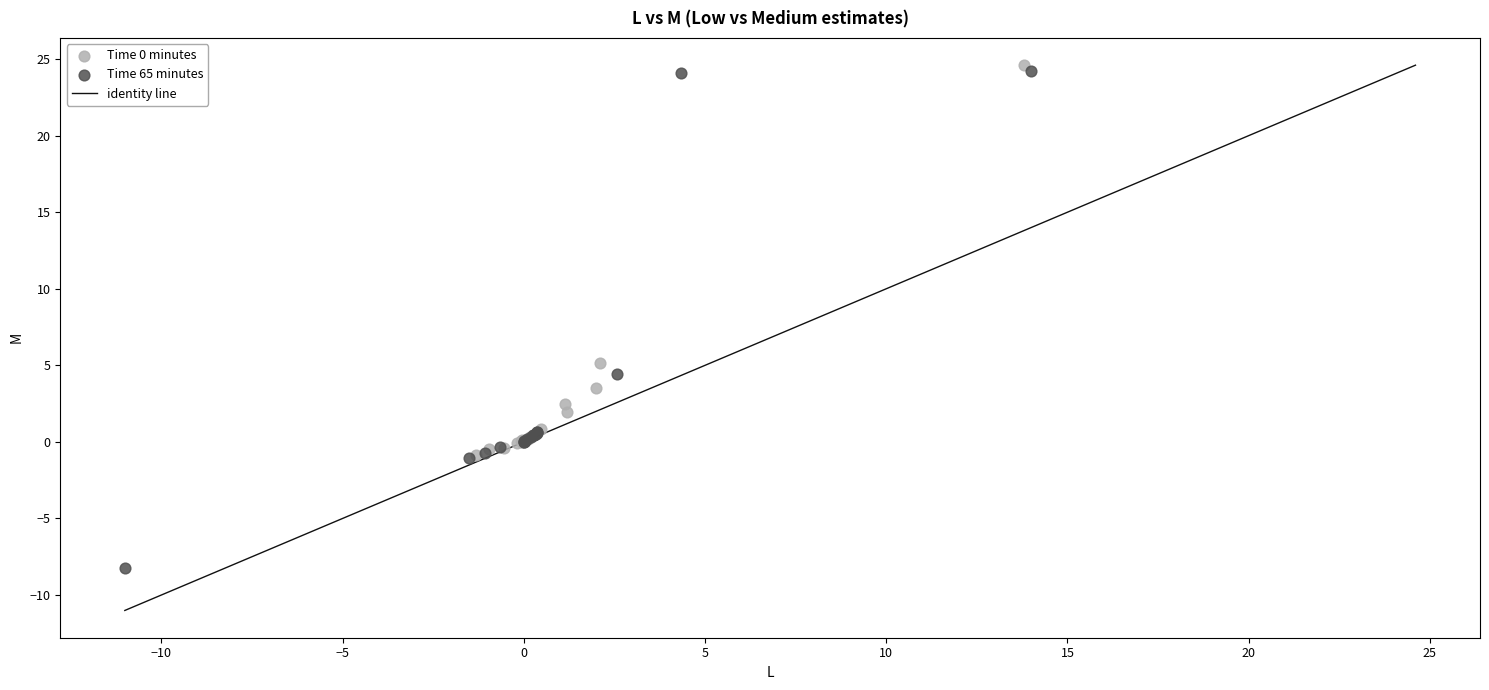

Which series contains the lowest Y value?

Time 65 minutes